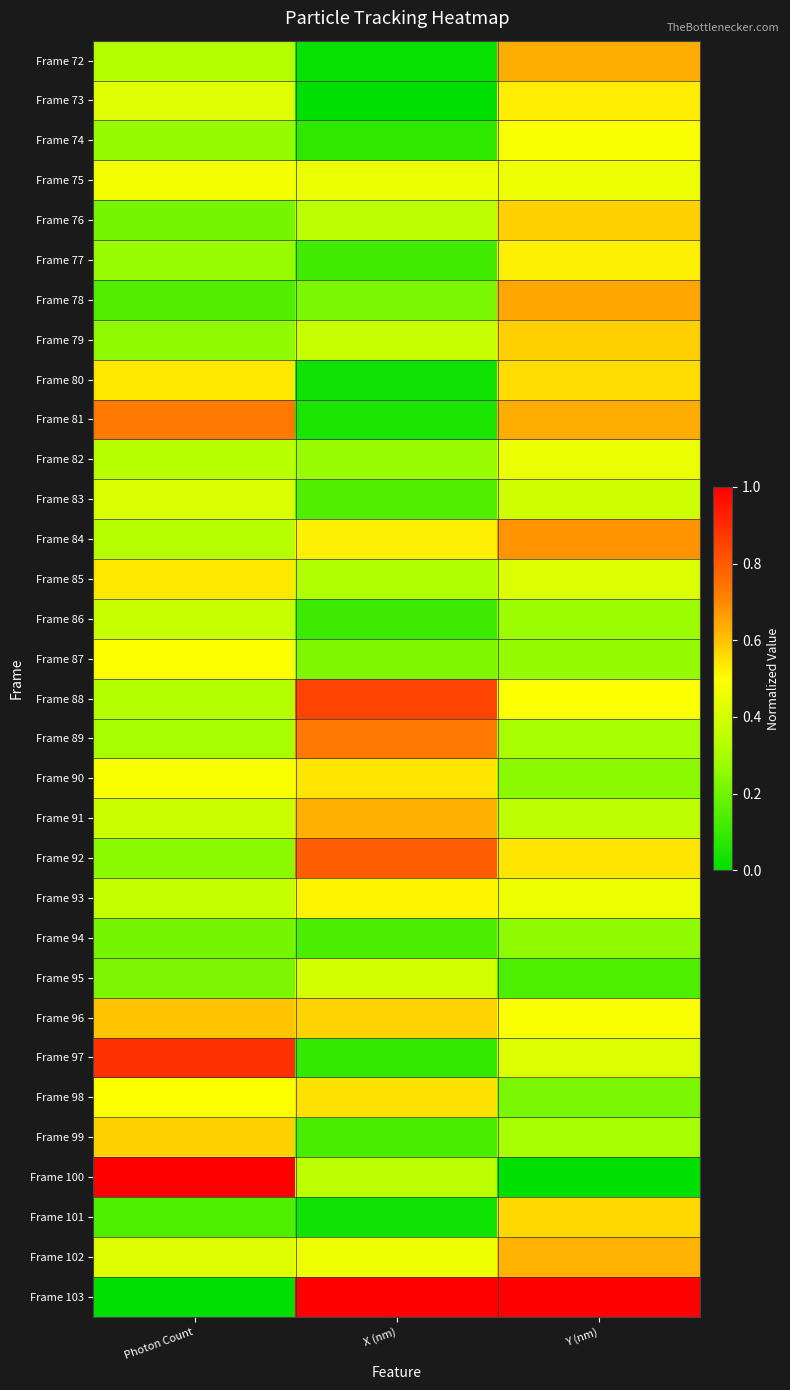

List the series in order of their peak value, lowest first.

Frame 94, Frame 86, Frame 95, Frame 83, Frame 82, Frame 75, Frame 74, Frame 87, Frame 93, Frame 77, Frame 73, Frame 85, Frame 90, Frame 98, Frame 80, Frame 101, Frame 76, Frame 99, Frame 79, Frame 96, Frame 102, Frame 91, Frame 72, Frame 78, Frame 84, Frame 81, Frame 89, Frame 92, Frame 88, Frame 97, Frame 103, Frame 100